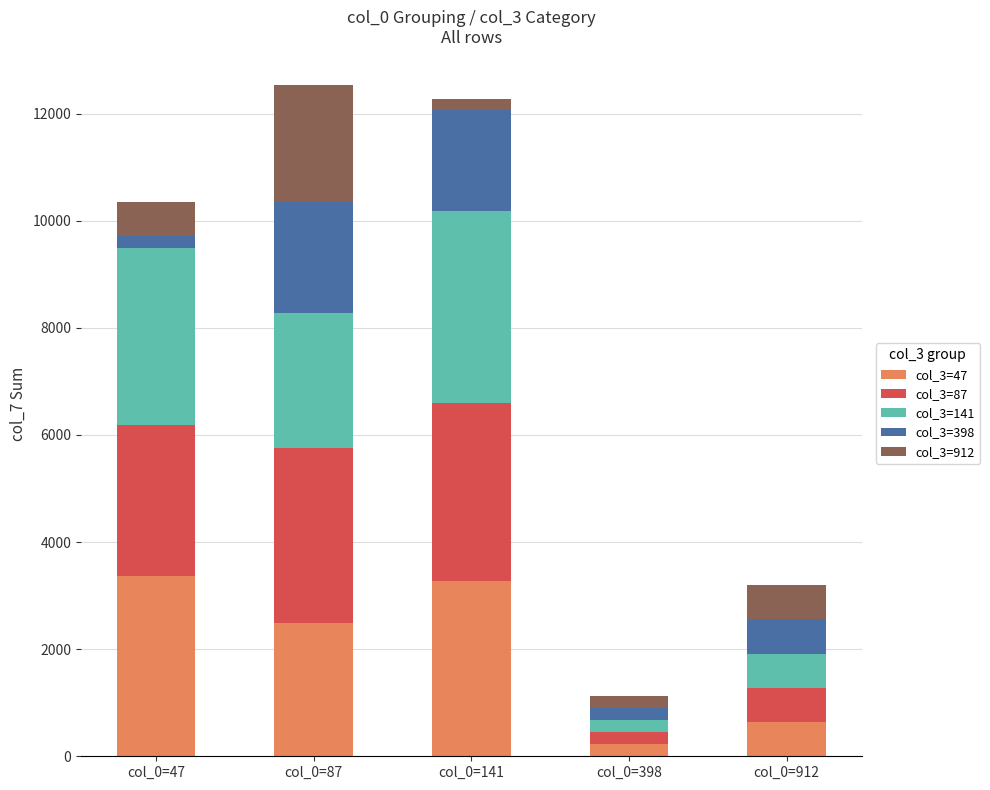

What is the maximum value for col_3=47?

3369